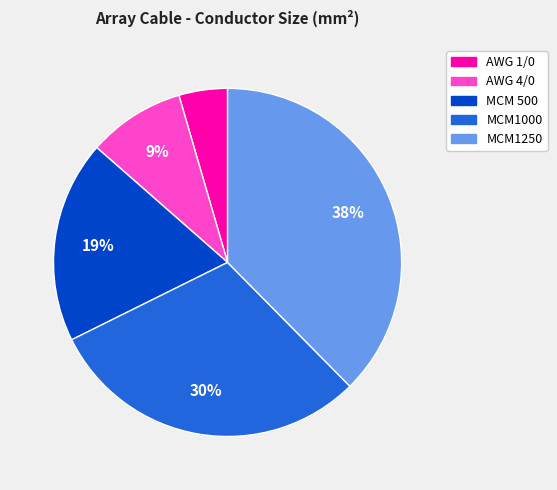

The MCM 500 slice represents 19% of the pie. True or false?

True